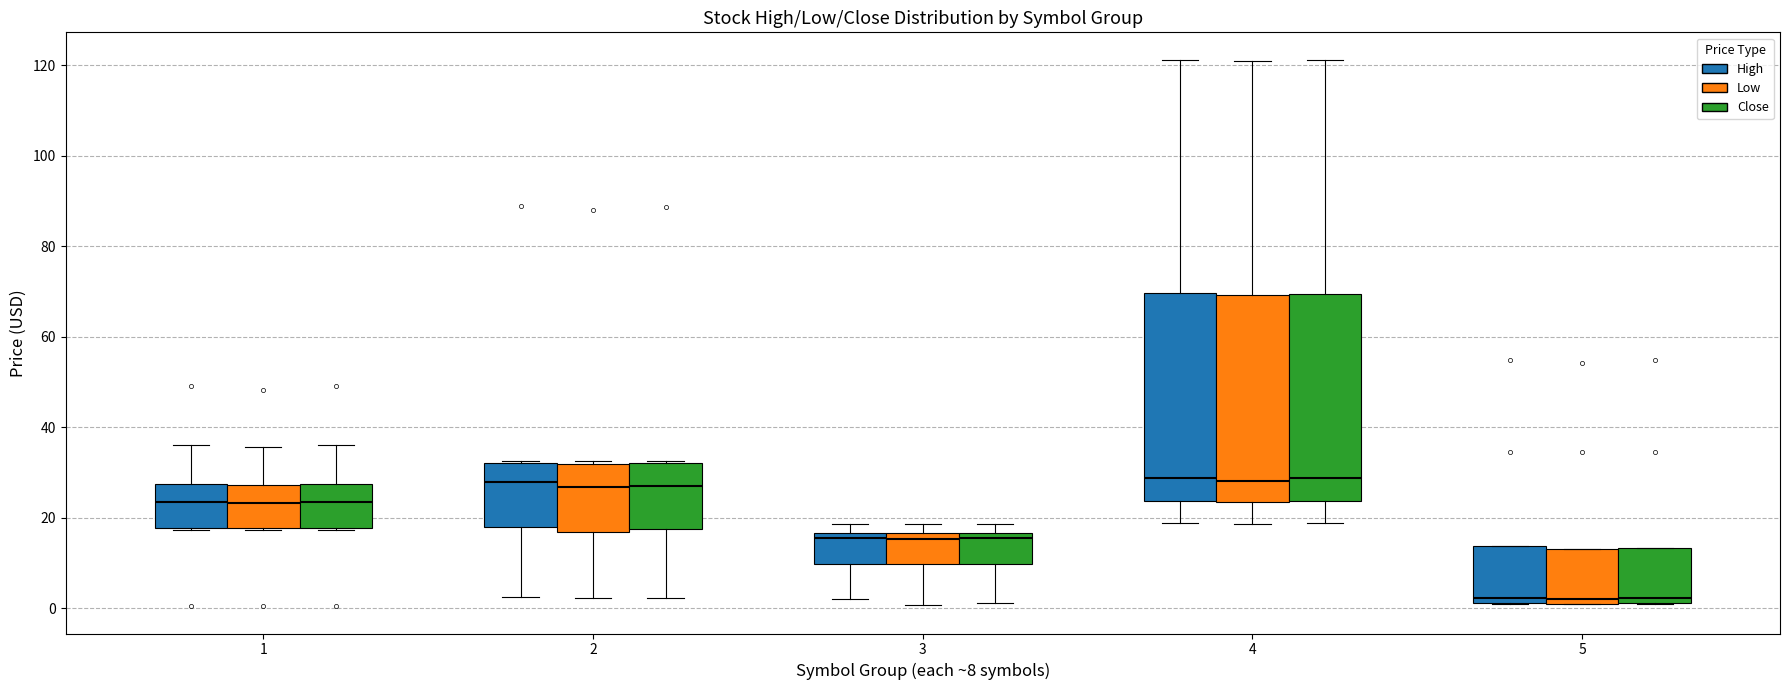

Reading left to right, read every box against the y-axis: the position of its median line, the range the box covers, and the ends of its whiskers. The values are not printed on the chart, so give them approximately, as read against the axis.

1 (High): median 24, box 18 to 28, whiskers 18 to 36
1 (Low): median 24, box 18 to 28, whiskers 18 to 36
1 (Close): median 24, box 18 to 28, whiskers 18 to 36
2 (High): median 28, box 18 to 32, whiskers 2 to 32
2 (Low): median 26, box 16 to 32, whiskers 2 to 32 (just above the box's upper edge)
2 (Close): median 26, box 18 to 32, whiskers 2 to 32
3 (High): median 16 (just below the box's upper edge), box 10 to 16, whiskers 2 to 18
3 (Low): median 16 (just below the box's upper edge), box 10 to 16, whiskers 0 to 18
3 (Close): median 16 (just below the box's upper edge), box 10 to 16, whiskers 2 to 18
4 (High): median 28, box 24 to 70, whiskers 18 to 122
4 (Low): median 28, box 24 to 70, whiskers 18 to 122
4 (Close): median 28, box 24 to 70, whiskers 18 to 122
5 (High): median 2 (just above the box's lower edge), box 2 to 14, whiskers 0 to 14
5 (Low): median 2 (just above the box's lower edge), box 2 to 14, whiskers 0 to 14
5 (Close): median 2 (just above the box's lower edge), box 2 to 14, whiskers 0 to 14